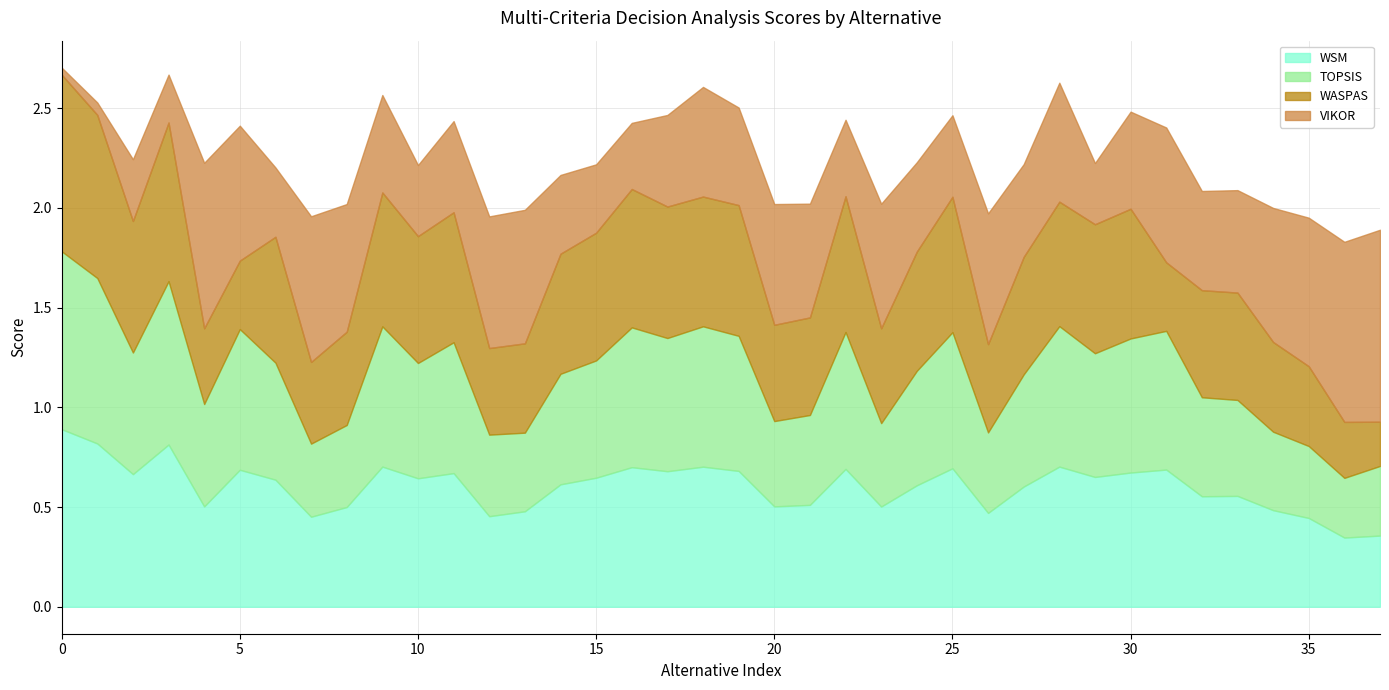

Which has a higher value, 28 or 14?

28